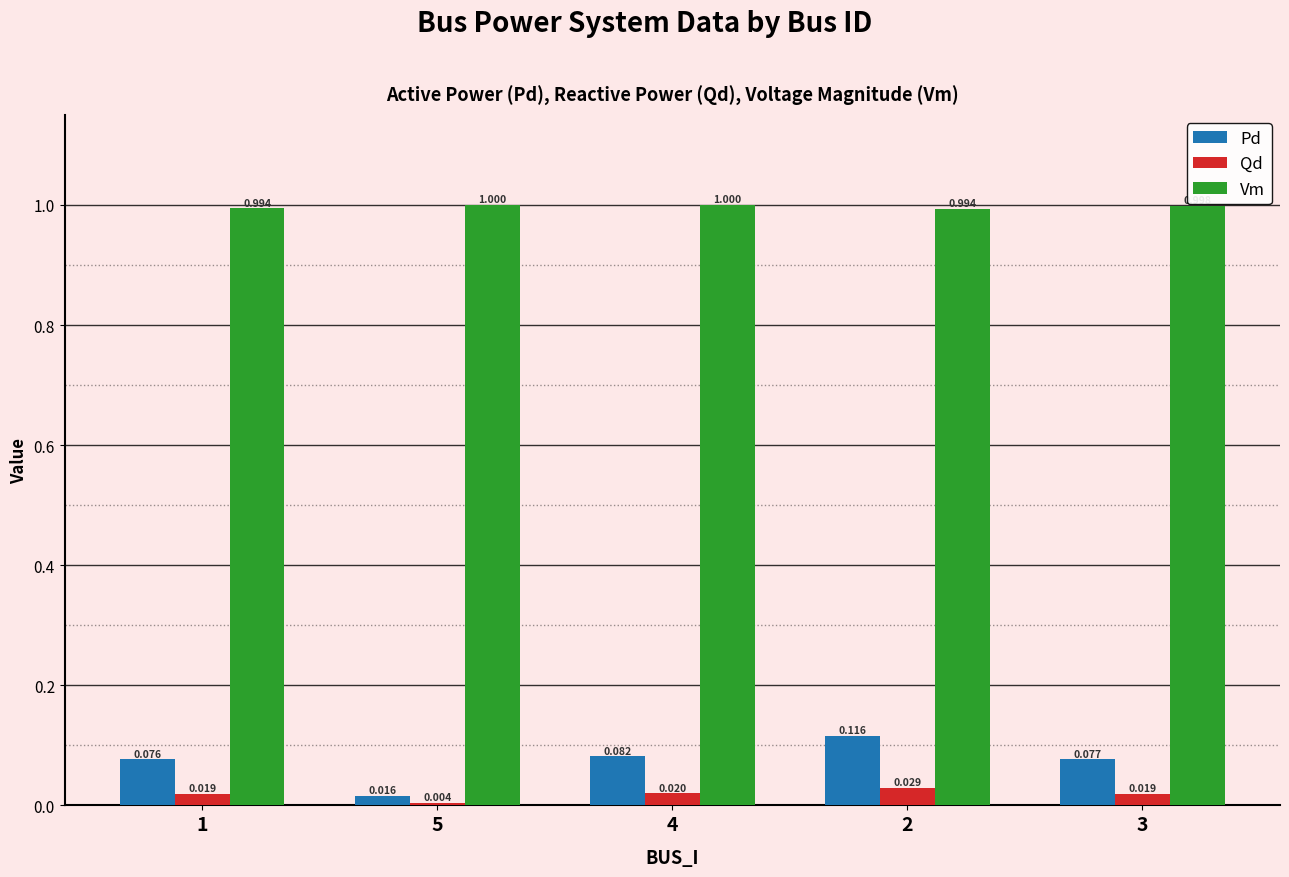

Which series has the largest total across all categories?

Vm